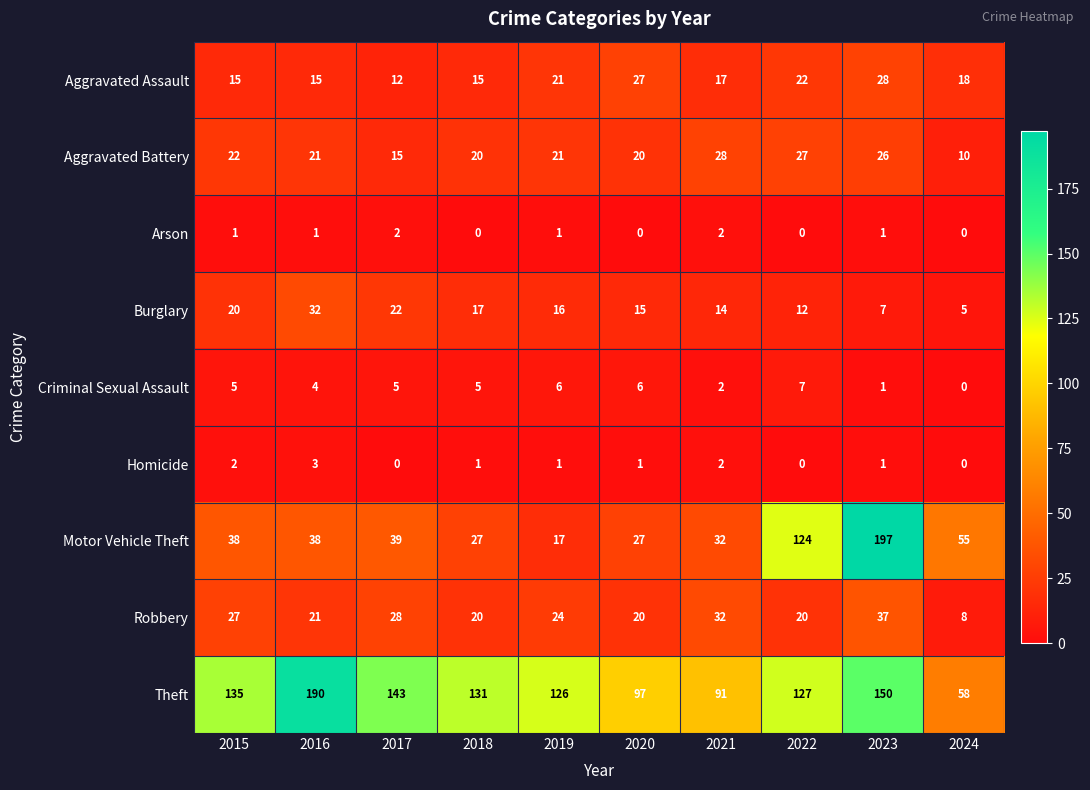

How many distinct data groups are displayed?

9